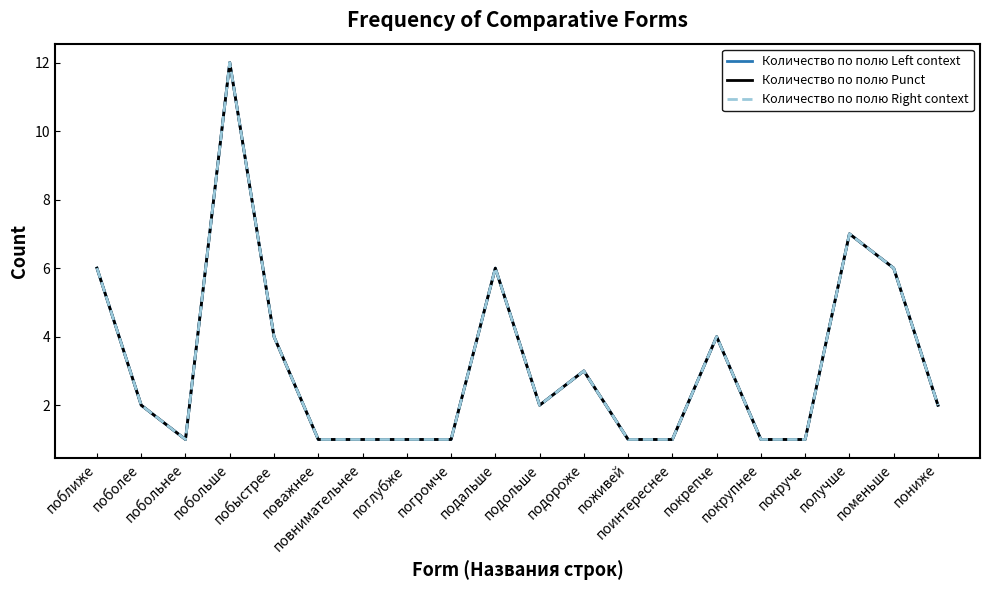

Does the chart have visible grid lines?

No